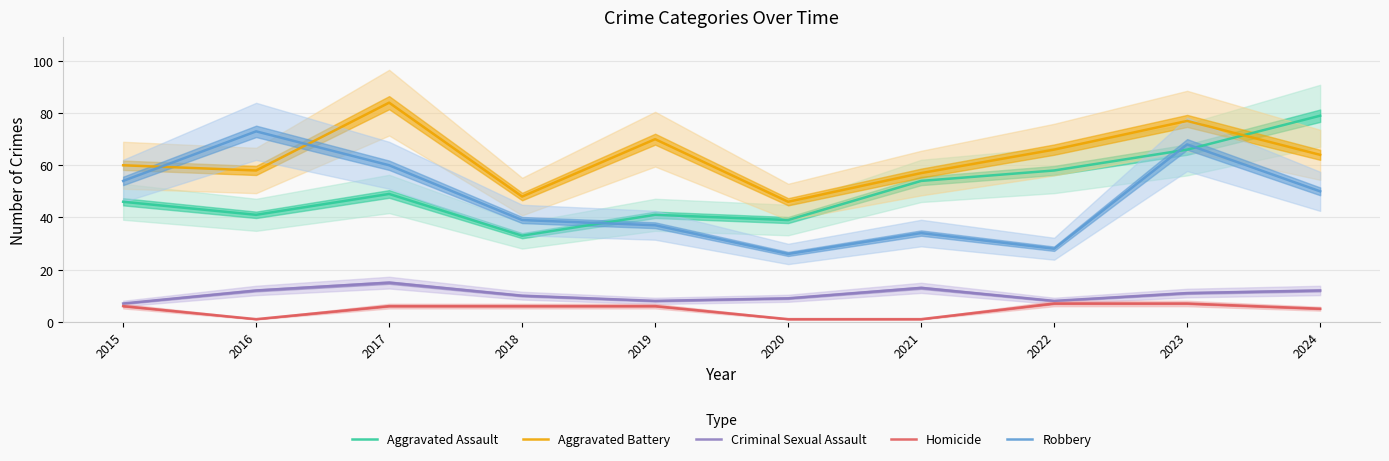

True or false: Homicide has a value of 6 at 2017.

True